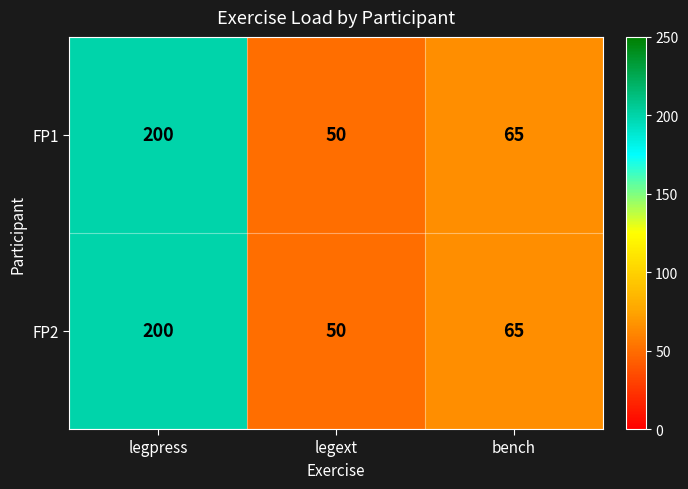

Reading left to right, extract all data points from this chart.

FP1: legpress=200	legext=50	bench=65
FP2: legpress=200	legext=50	bench=65